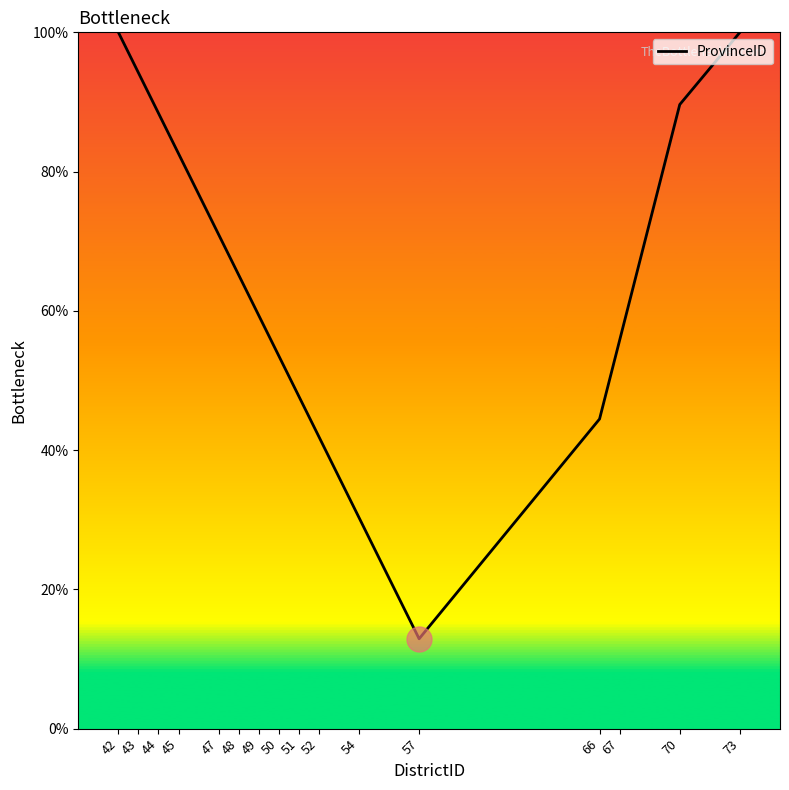

Is this an area chart (filled region under the line)?

Yes